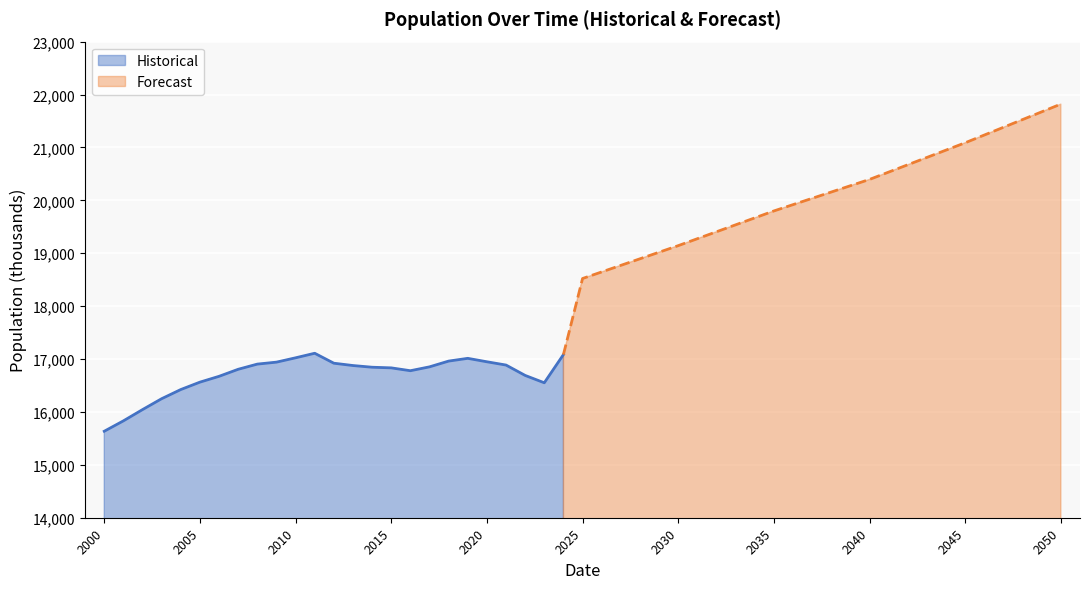

What is the minimum value for Historical?

15635